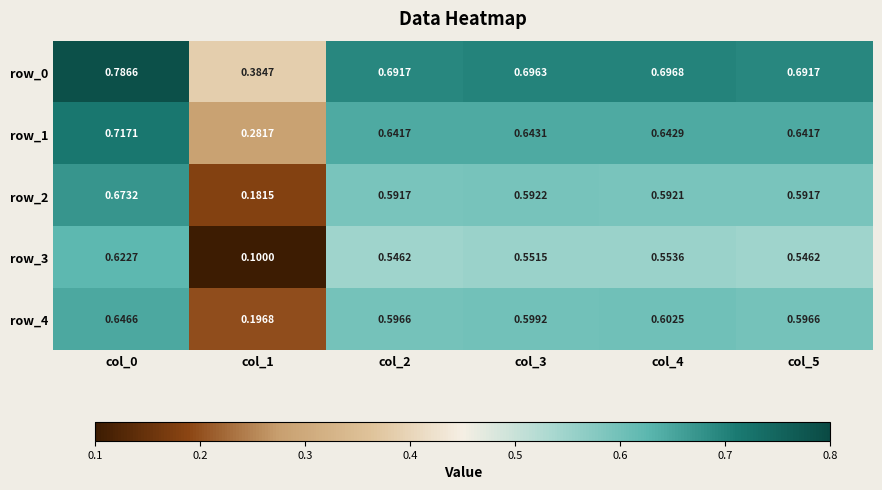

Between col_1 and col_5, which is larger?

col_5